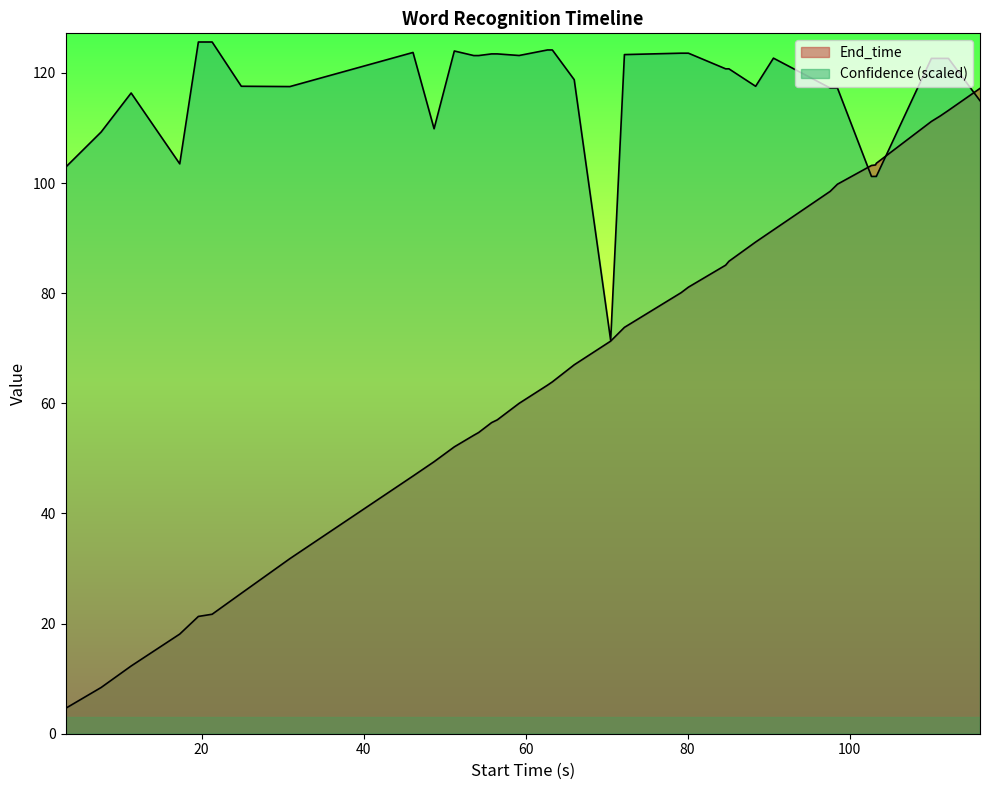

List the series in order of their peak value, highest first.

Confidence, End_time